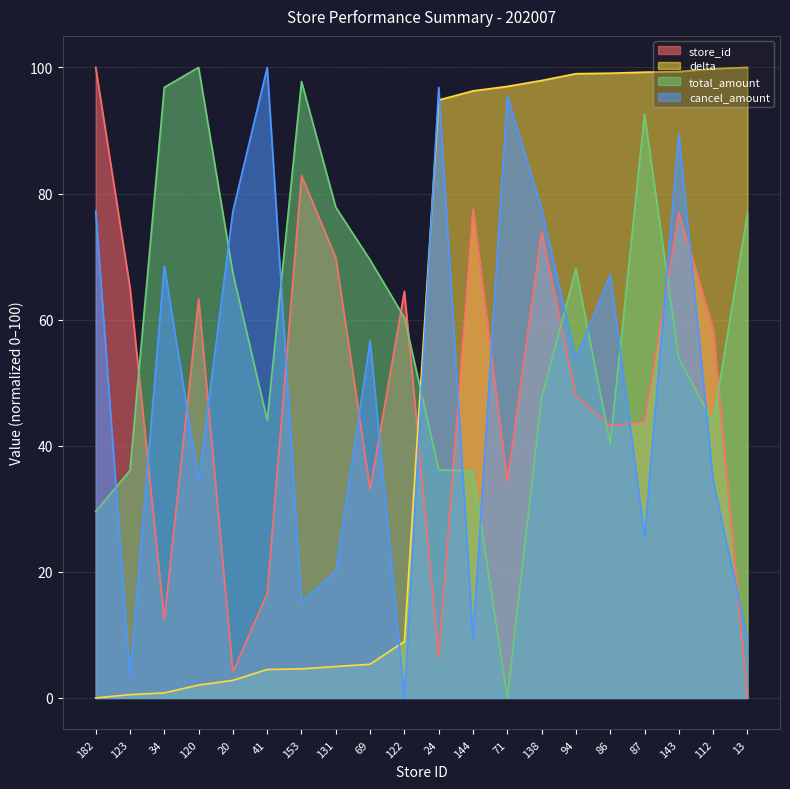

What is the label of the 13th point from the left?

71